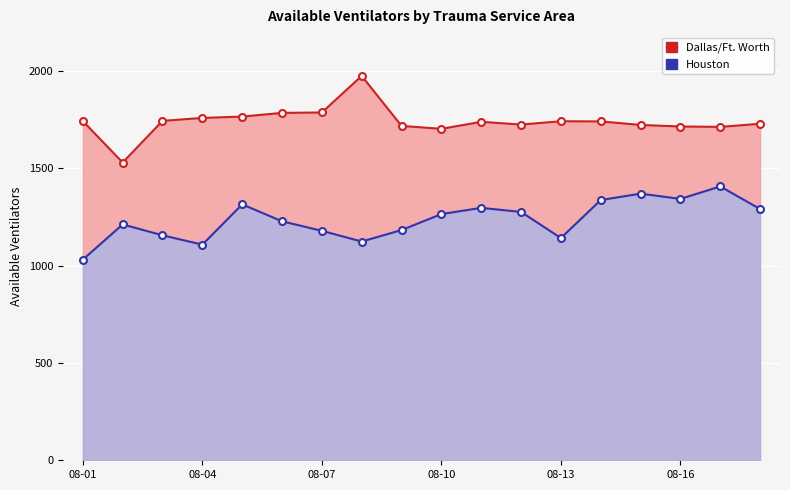

How many lines are shown in the chart?

2